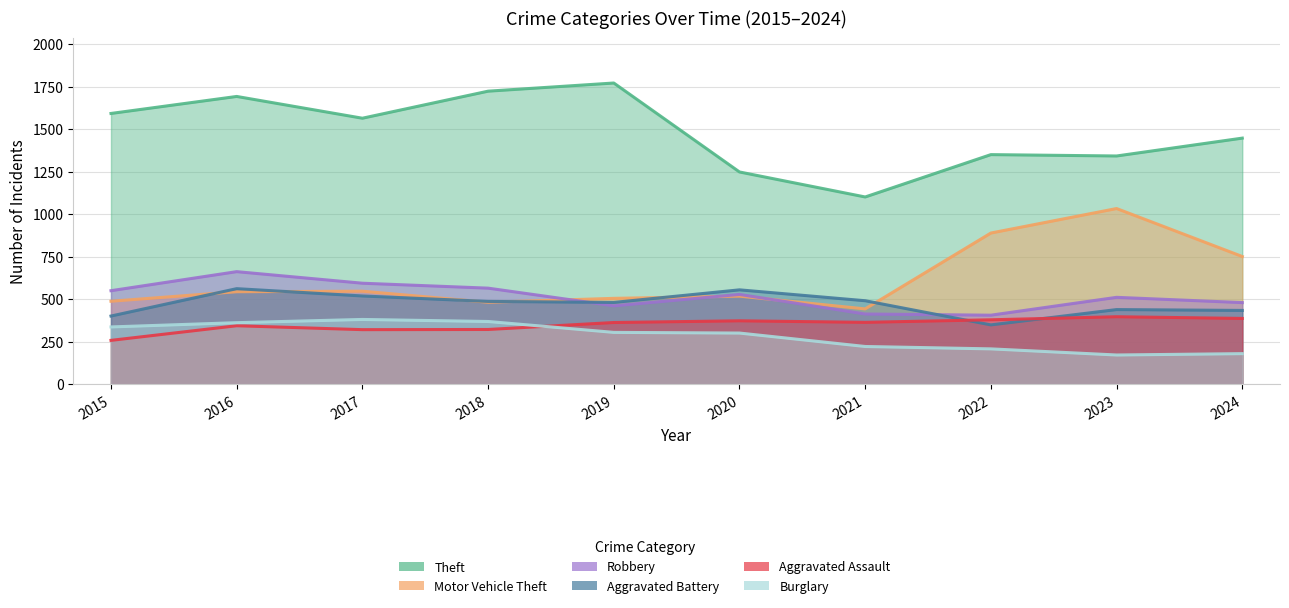

What is the difference between the second highest and minimum values in the Burglary series?

197